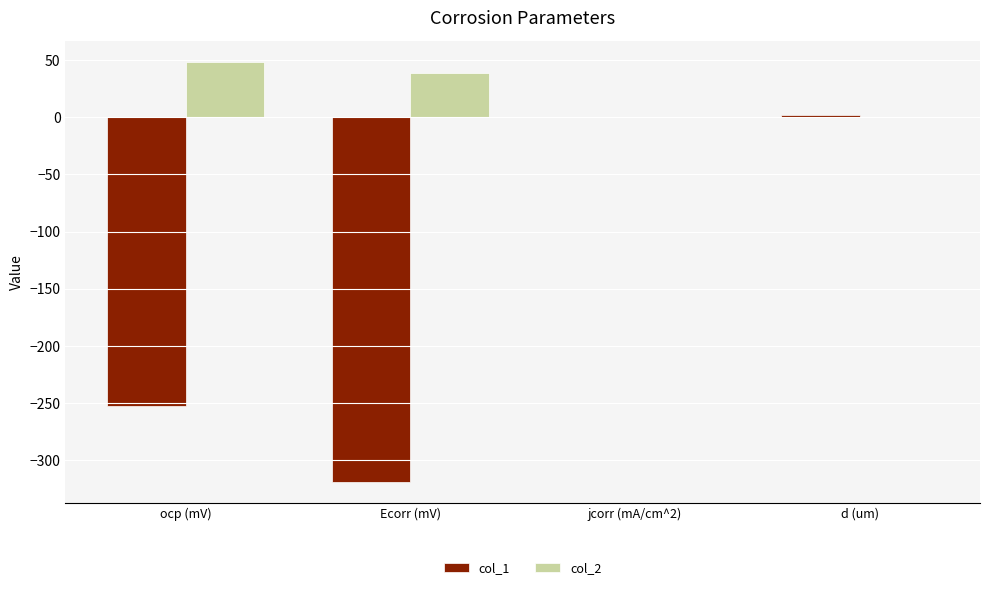

What is the sum of all col_1 values?

-569.3